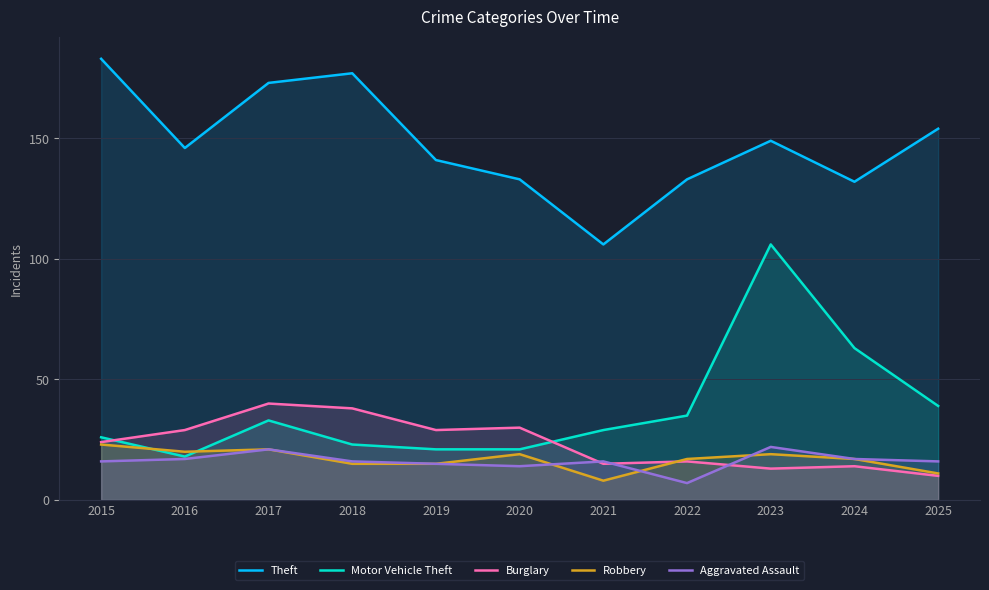

How many interior local valleys does the Aggravated Assault series have?

2